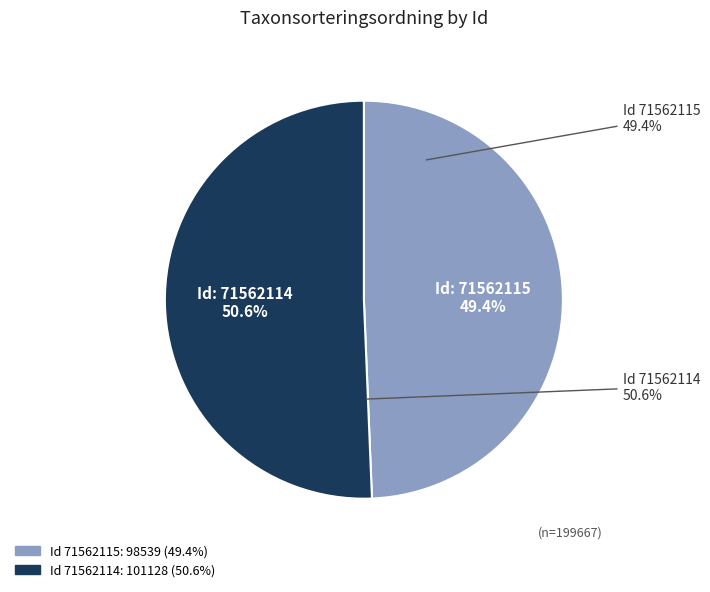

To the nearest percent, what is the difference between the largest and smallest slice percentages?

1%